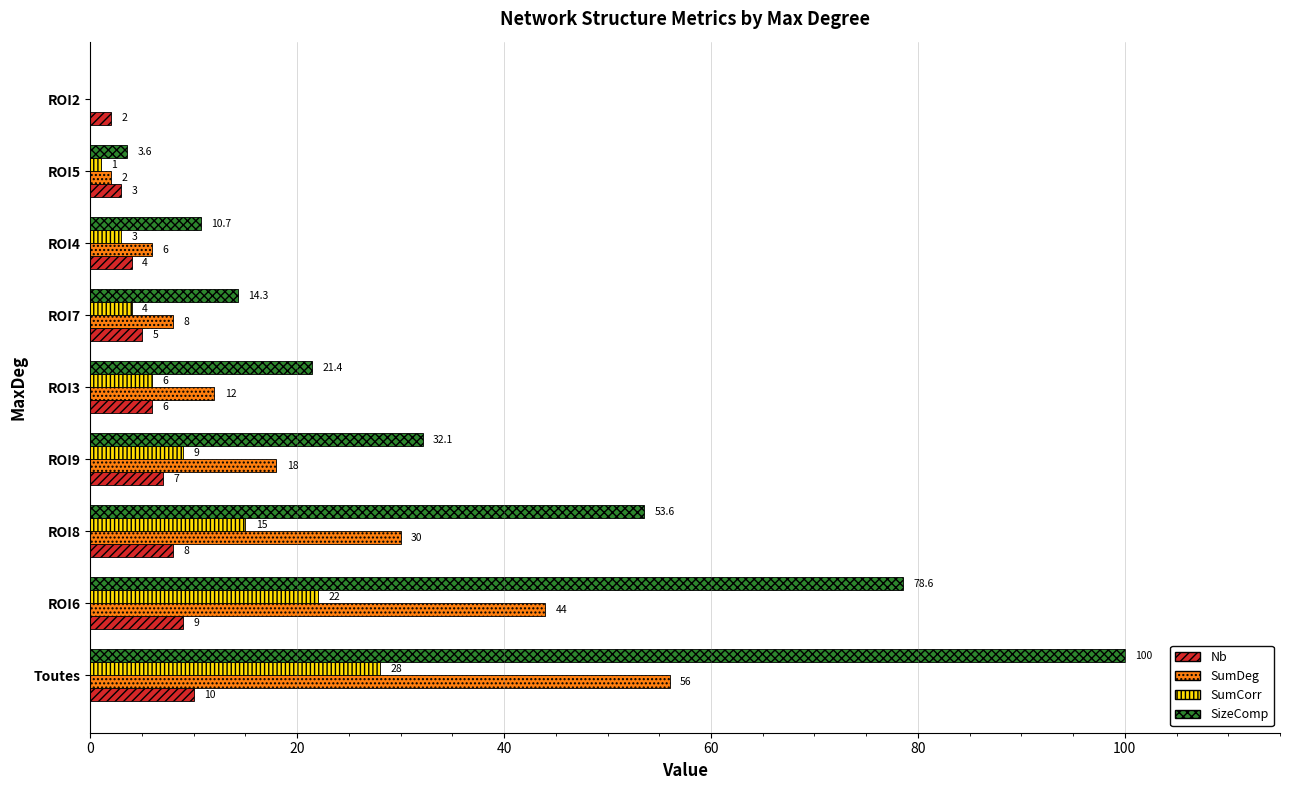

What is the sum of all SumDeg values?

176.0